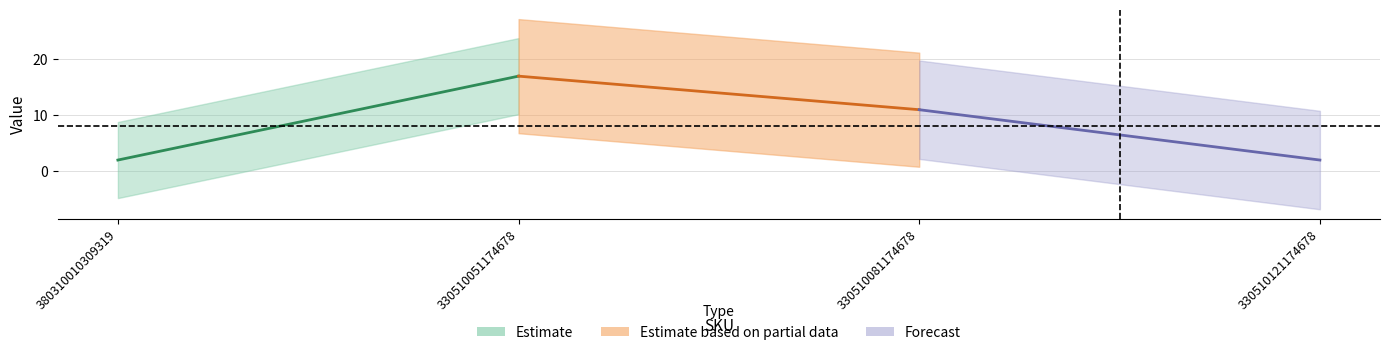

Count the number of categories in the chart.

4